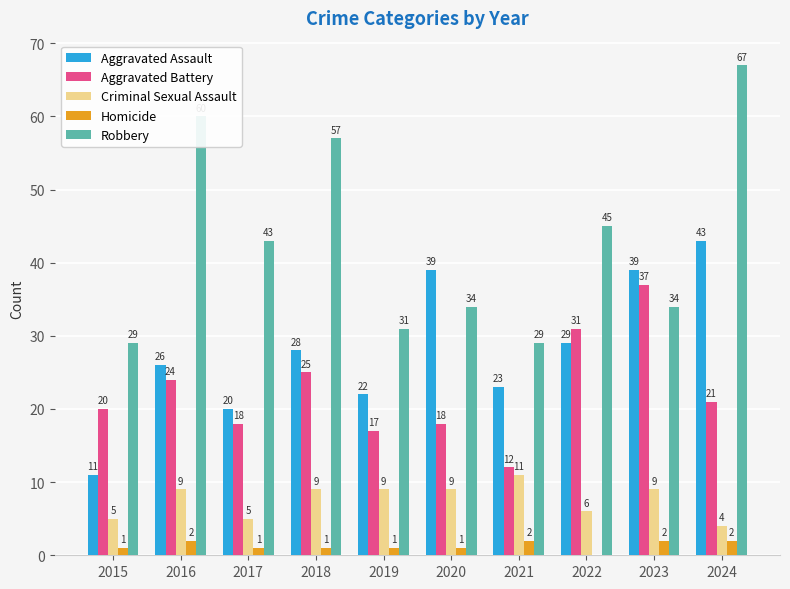

Which category has the highest value across all series?

2024